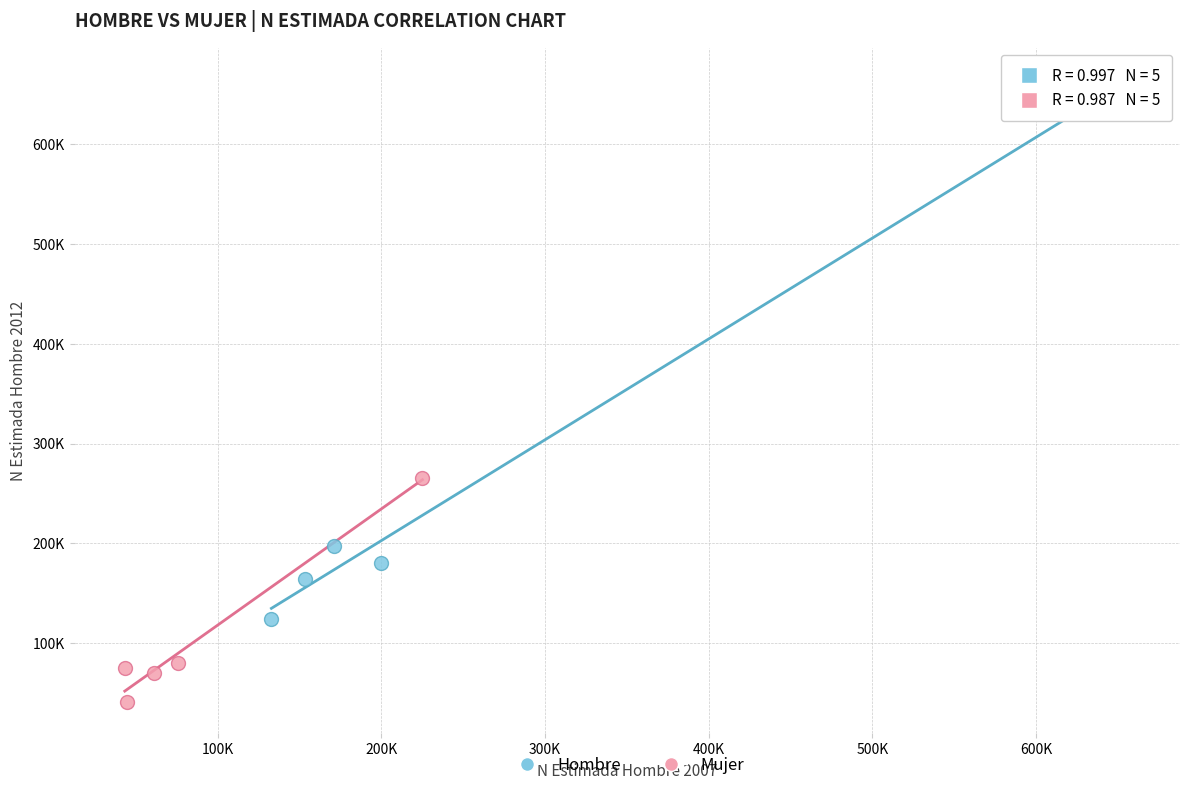

What are all the series names shown in the legend?

Hombre, Mujer